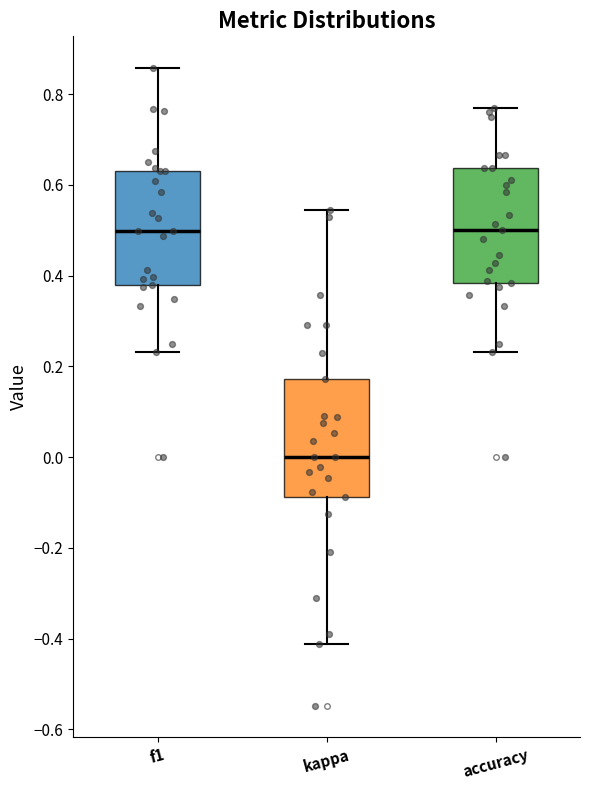

Which box's median line is the lowest?

kappa